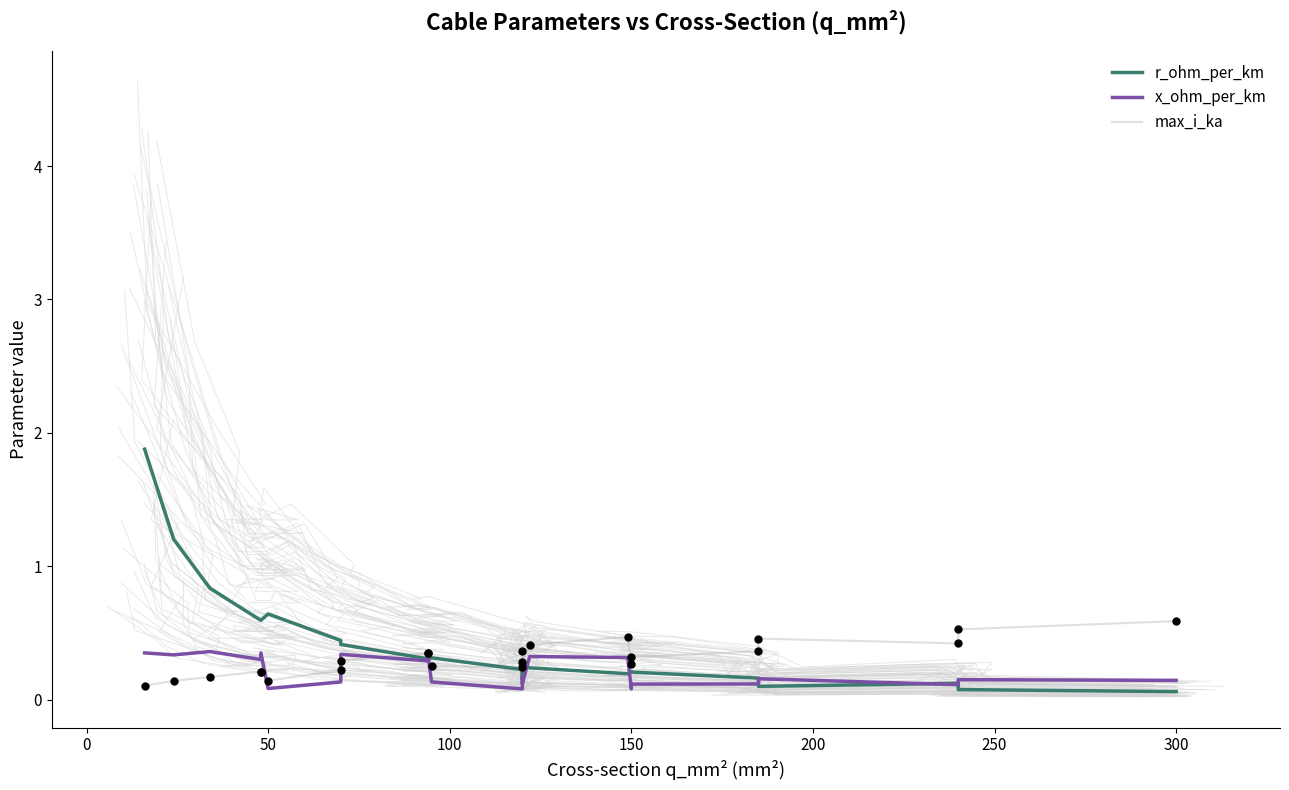

Which series has the widest spread of Y values?

r_ohm_per_km